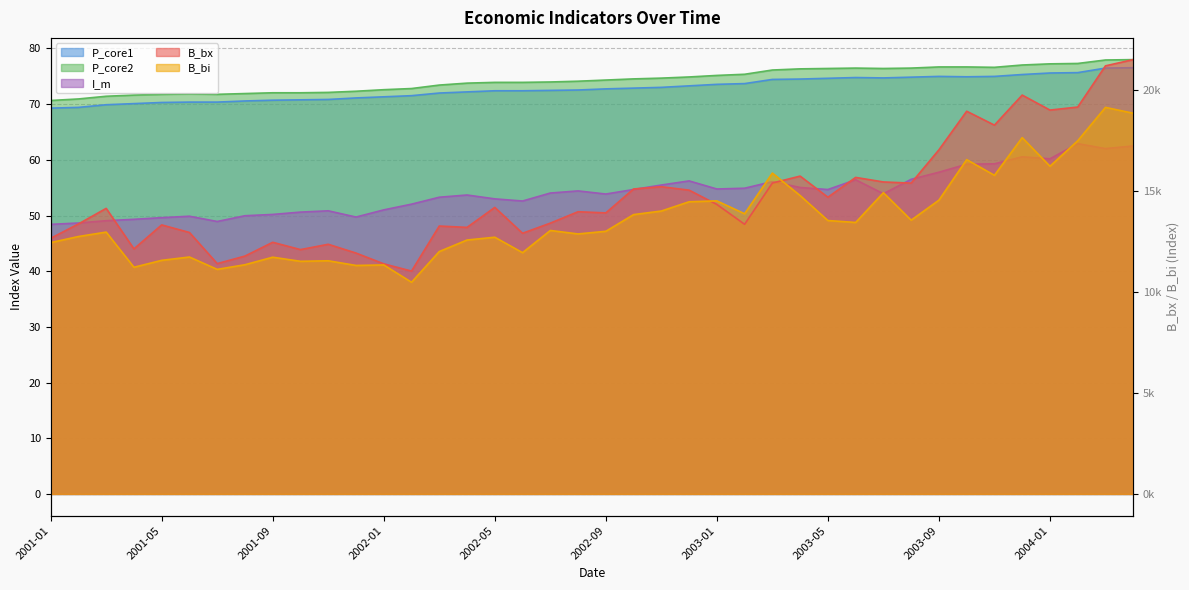

What are all the series names shown in the legend?

B_bx, B_bi, P_core1, P_core2, I_m